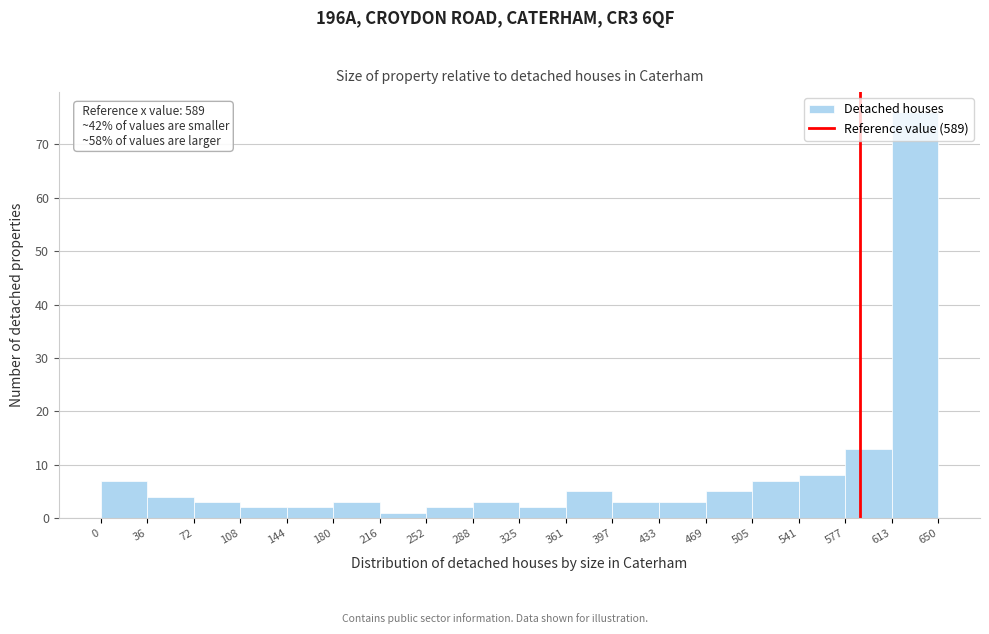

Over which range of the x-axis is the bar tallest?

613 to 650